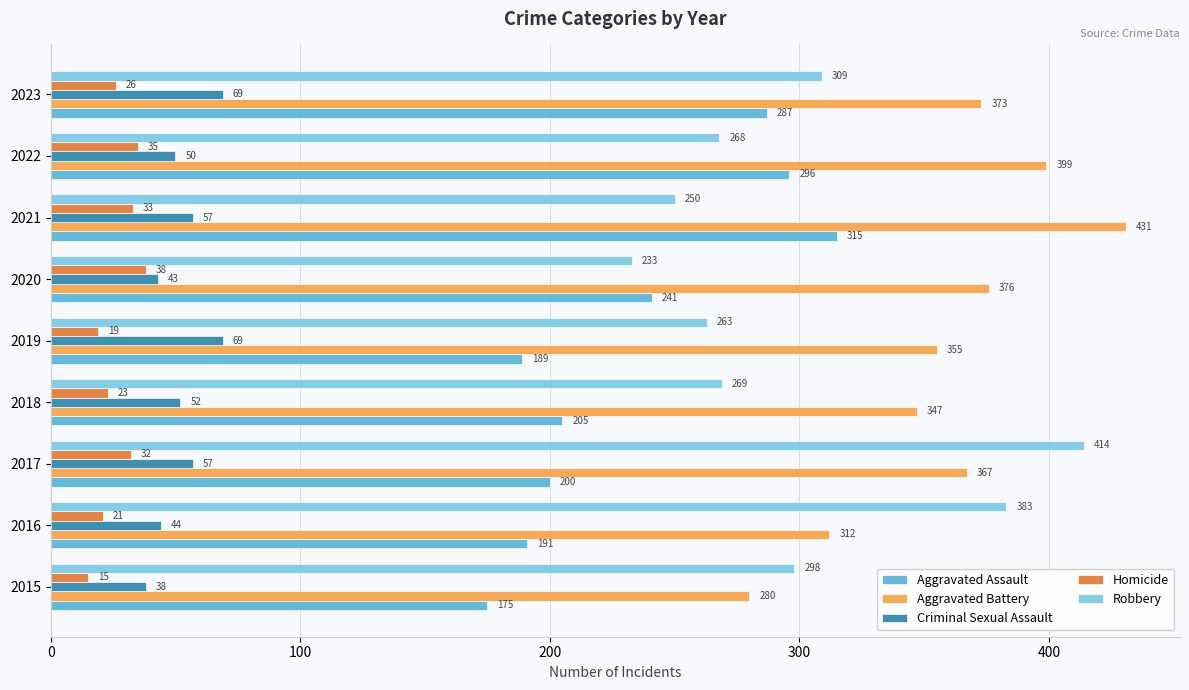

True or false: Robbery has a value of 268 at 2022.

True